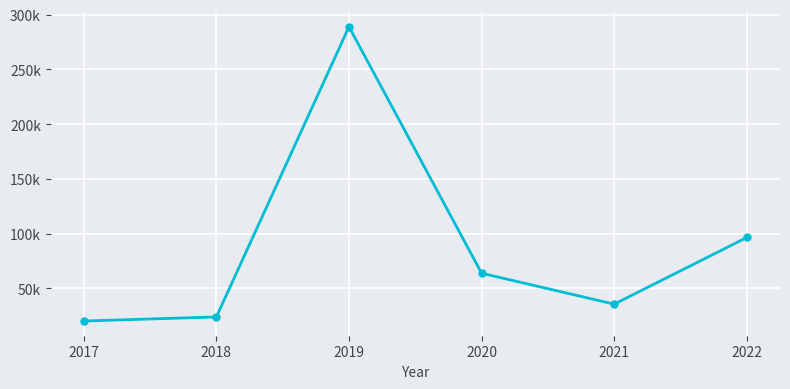

Rank the categories by value from lowest to highest.

2017, 2018, 2021, 2020, 2022, 2019